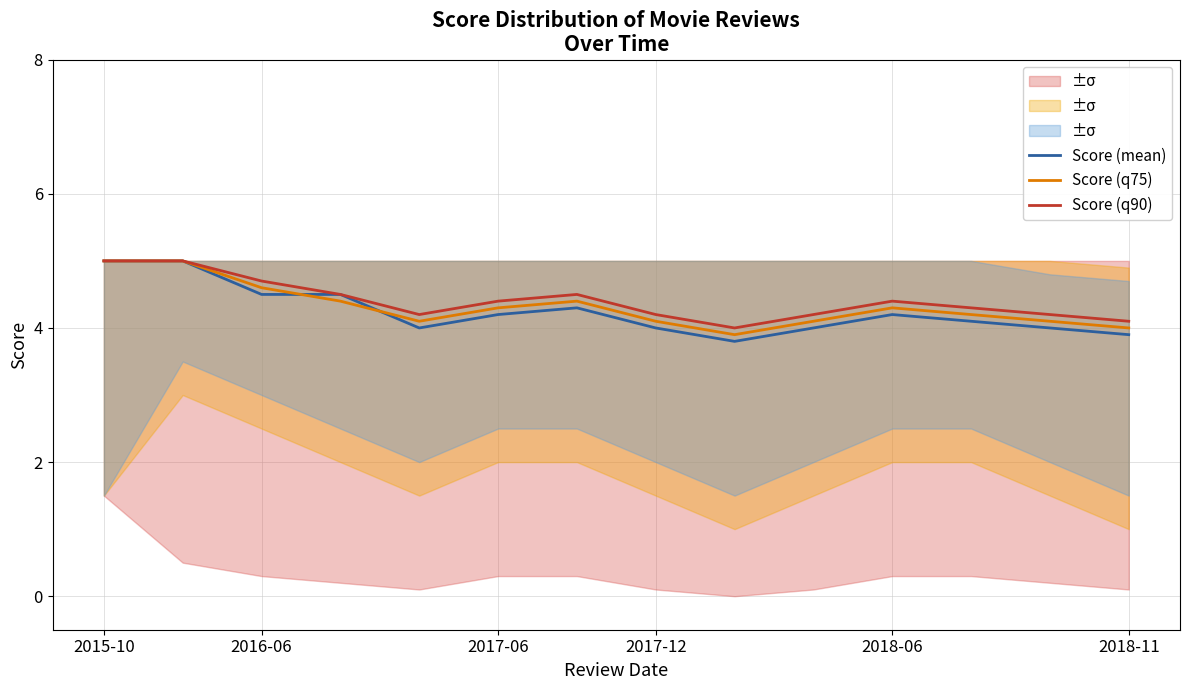

True or false: Score (mean) and Score (q75) cross at least once.

True